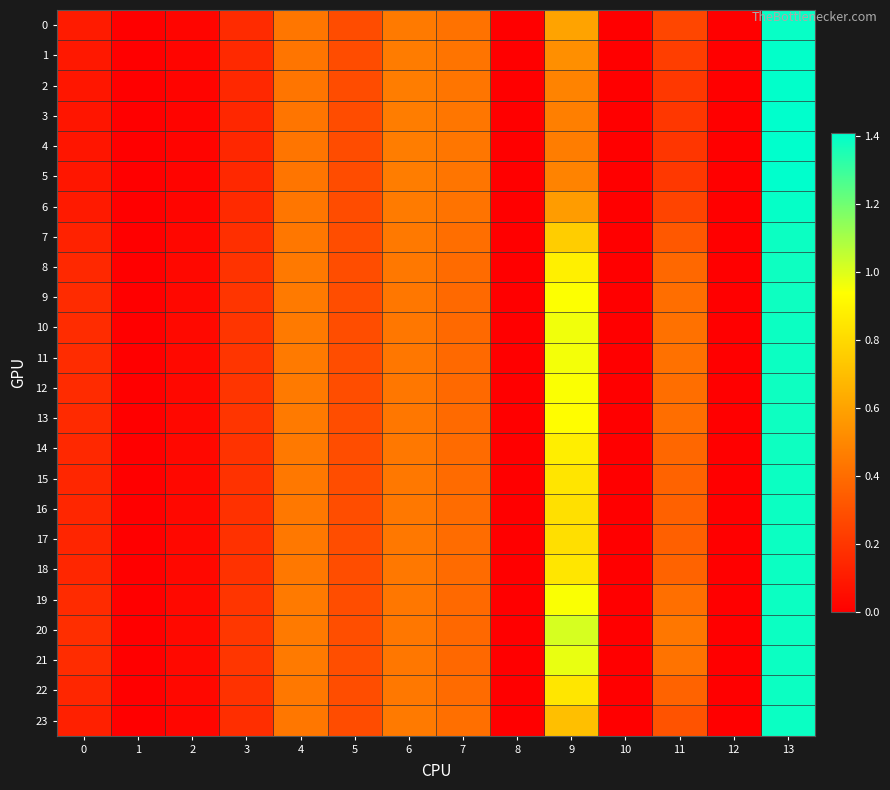

Reading right to left, transcribe all the data shown in this chart.

0: 13=1.4	12=0.0	11=0.3	10=0.0	9=0.6	8=0.0	7=0.4	6=0.5	5=0.3	4=0.4	3=0.2	2=0.0	1=0.0	0=0.1
1: 13=1.4	12=0.0	11=0.2	10=0.0	9=0.5	8=0.0	7=0.4	6=0.5	5=0.3	4=0.4	3=0.2	2=0.0	1=0.0	0=0.1
2: 13=1.4	12=0.0	11=0.2	10=0.0	9=0.5	8=0.0	7=0.4	6=0.5	5=0.3	4=0.4	3=0.1	2=0.0	1=0.0	0=0.1
3: 13=1.4	12=0.0	11=0.2	10=0.0	9=0.5	8=0.0	7=0.4	6=0.5	5=0.3	4=0.4	3=0.1	2=0.0	1=0.0	0=0.1
4: 13=1.4	12=0.0	11=0.2	10=0.0	9=0.5	8=0.0	7=0.4	6=0.5	5=0.3	4=0.4	3=0.1	2=0.0	1=0.0	0=0.1
5: 13=1.4	12=0.0	11=0.2	10=0.0	9=0.5	8=0.0	7=0.4	6=0.5	5=0.3	4=0.4	3=0.1	2=0.0	1=0.0	0=0.1
6: 13=1.4	12=0.0	11=0.3	10=0.0	9=0.6	8=0.0	7=0.4	6=0.5	5=0.3	4=0.4	3=0.2	2=0.0	1=0.0	0=0.1
7: 13=1.4	12=0.0	11=0.3	10=0.0	9=0.8	8=0.0	7=0.4	6=0.4	5=0.3	4=0.4	3=0.2	2=0.0	1=0.0	0=0.1
8: 13=1.4	12=0.0	11=0.4	10=0.0	9=0.9	8=0.0	7=0.4	6=0.4	5=0.3	4=0.4	3=0.2	2=0.0	1=0.0	0=0.2
9: 13=1.4	12=0.0	11=0.4	10=0.0	9=0.9	8=0.0	7=0.4	6=0.4	5=0.3	4=0.4	3=0.2	2=0.0	1=0.0	0=0.2
10: 13=1.4	12=0.0	11=0.4	10=0.0	9=1.0	8=0.0	7=0.4	6=0.4	5=0.3	4=0.5	3=0.2	2=0.0	1=0.0	0=0.2
11: 13=1.4	12=0.0	11=0.4	10=0.0	9=1.0	8=0.0	7=0.4	6=0.4	5=0.3	4=0.4	3=0.2	2=0.0	1=0.0	0=0.2
12: 13=1.4	12=0.0	11=0.4	10=0.0	9=0.9	8=0.0	7=0.4	6=0.4	5=0.3	4=0.4	3=0.2	2=0.0	1=0.0	0=0.2
13: 13=1.4	12=0.0	11=0.4	10=0.0	9=0.9	8=0.0	7=0.4	6=0.4	5=0.3	4=0.4	3=0.2	2=0.0	1=0.0	0=0.2
14: 13=1.4	12=0.0	11=0.4	10=0.0	9=0.9	8=0.0	7=0.4	6=0.4	5=0.3	4=0.4	3=0.2	2=0.0	1=0.0	0=0.1
15: 13=1.4	12=0.0	11=0.4	10=0.0	9=0.8	8=0.0	7=0.4	6=0.4	5=0.3	4=0.4	3=0.2	2=0.0	1=0.0	0=0.1
16: 13=1.4	12=0.0	11=0.4	10=0.0	9=0.8	8=0.0	7=0.4	6=0.4	5=0.3	4=0.4	3=0.2	2=0.0	1=0.0	0=0.1
17: 13=1.4	12=0.0	11=0.4	10=0.0	9=0.8	8=0.0	7=0.4	6=0.4	5=0.3	4=0.4	3=0.2	2=0.0	1=0.0	0=0.1
18: 13=1.4	12=0.0	11=0.4	10=0.0	9=0.8	8=0.0	7=0.4	6=0.4	5=0.3	4=0.4	3=0.2	2=0.0	1=0.0	0=0.1
19: 13=1.4	12=0.0	11=0.4	10=0.0	9=0.9	8=0.0	7=0.4	6=0.4	5=0.3	4=0.4	3=0.2	2=0.0	1=0.0	0=0.2
20: 13=1.4	12=0.0	11=0.4	10=0.0	9=1.0	8=0.0	7=0.4	6=0.4	5=0.3	4=0.5	3=0.2	2=0.0	1=0.0	0=0.2
21: 13=1.4	12=0.0	11=0.4	10=0.0	9=1.0	8=0.0	7=0.4	6=0.4	5=0.3	4=0.5	3=0.2	2=0.0	1=0.0	0=0.2
22: 13=1.4	12=0.0	11=0.4	10=0.0	9=0.8	8=0.0	7=0.4	6=0.4	5=0.3	4=0.4	3=0.2	2=0.0	1=0.0	0=0.1
23: 13=1.4	12=0.0	11=0.3	10=0.0	9=0.7	8=0.0	7=0.4	6=0.4	5=0.3	4=0.4	3=0.2	2=0.0	1=0.0	0=0.1